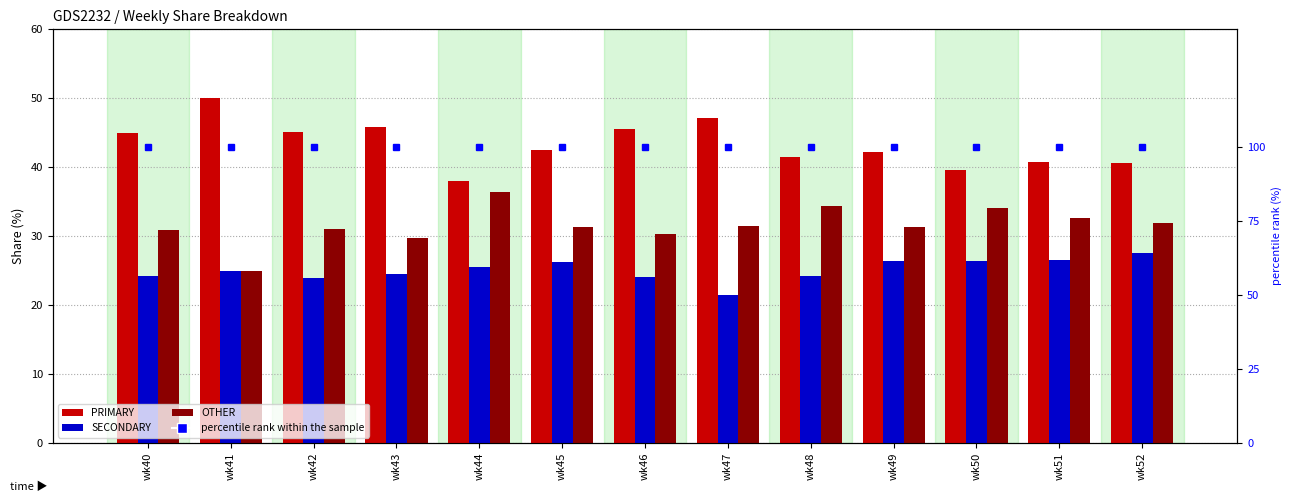

What is the total value across all series at wk40?

200.0